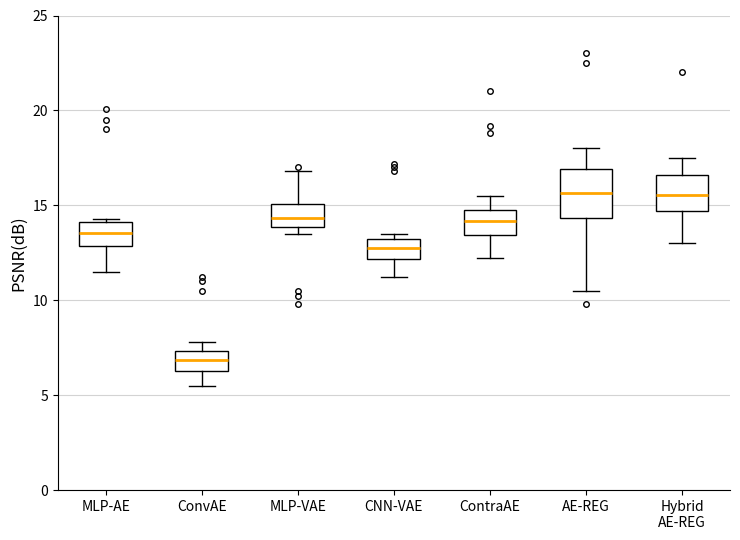

Which box is the tallest, from its lower edge to its upper edge?

AE-REG